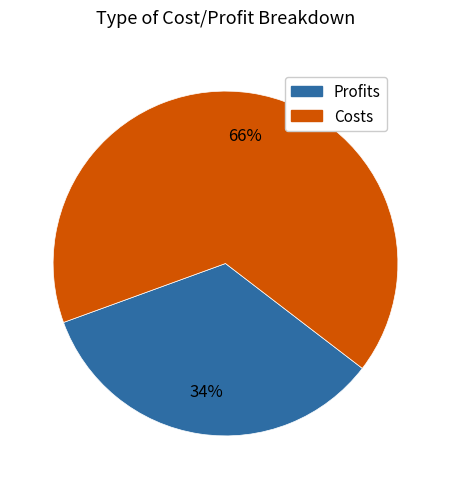

To the nearest percent, what is the average slice percentage?

50%